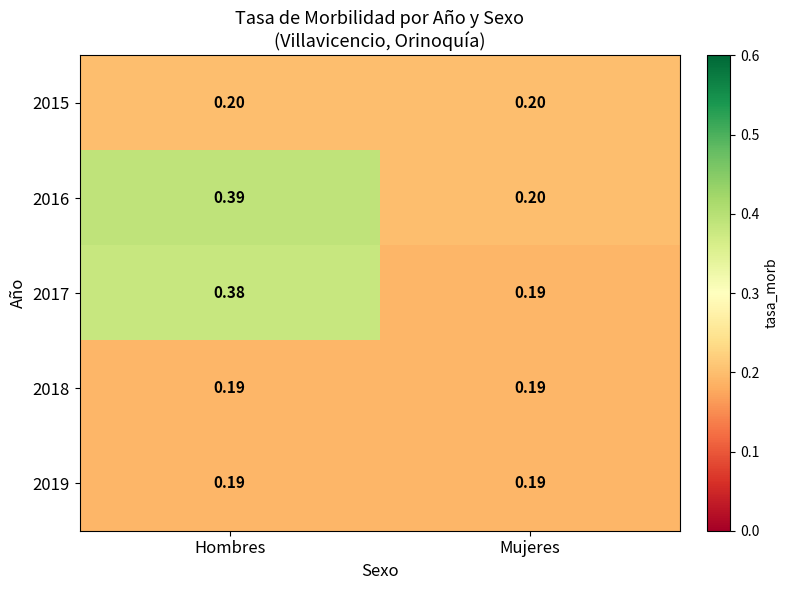

At which label does 2016 reach its peak?

Hombres